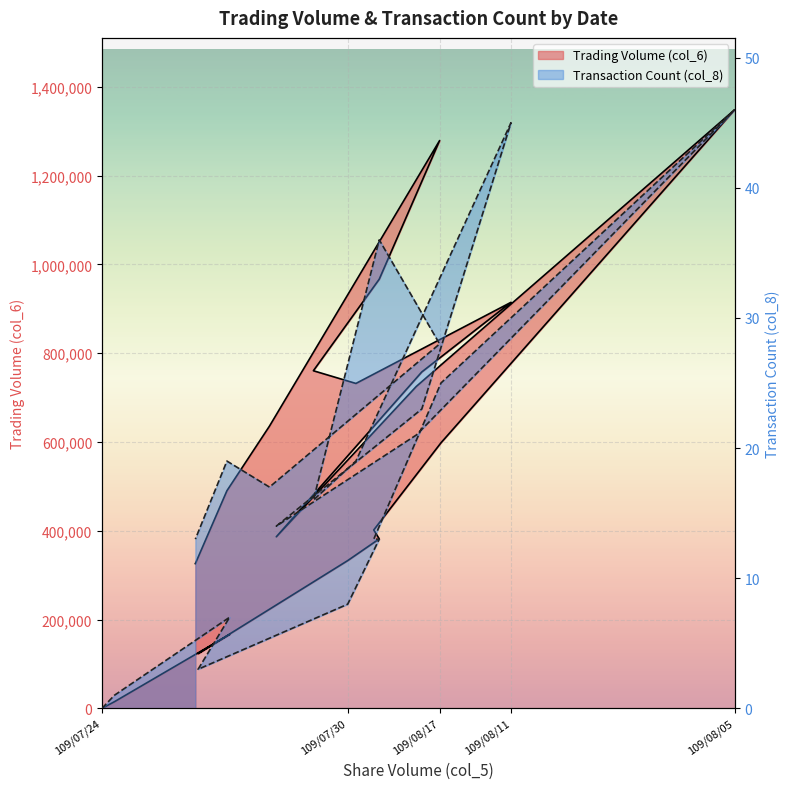

How many positive values does the Trading Volume (col_6) series have?

19